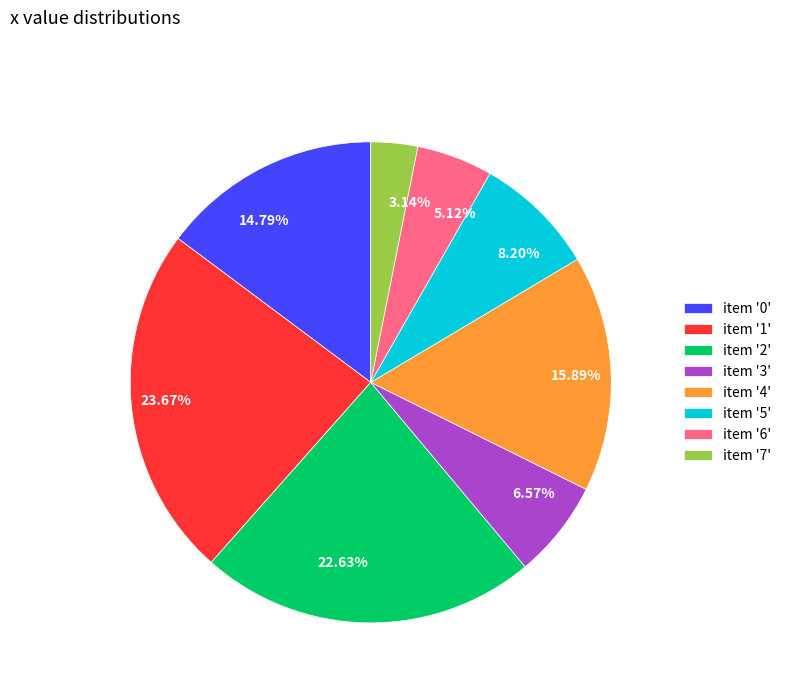

Does any single category account for the majority?

No